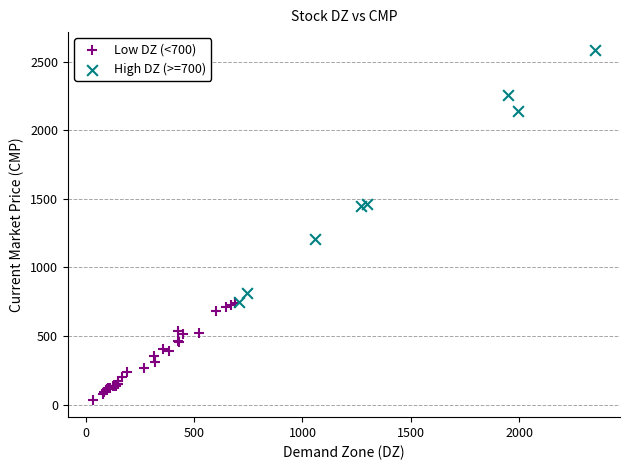

Which series contains the highest Y value?

High DZ (>=700)